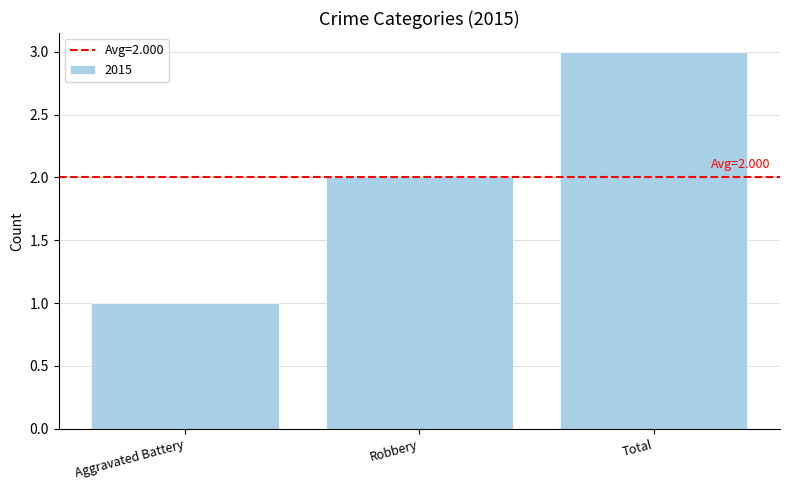

The value at Robbery is 2. True or false?

True